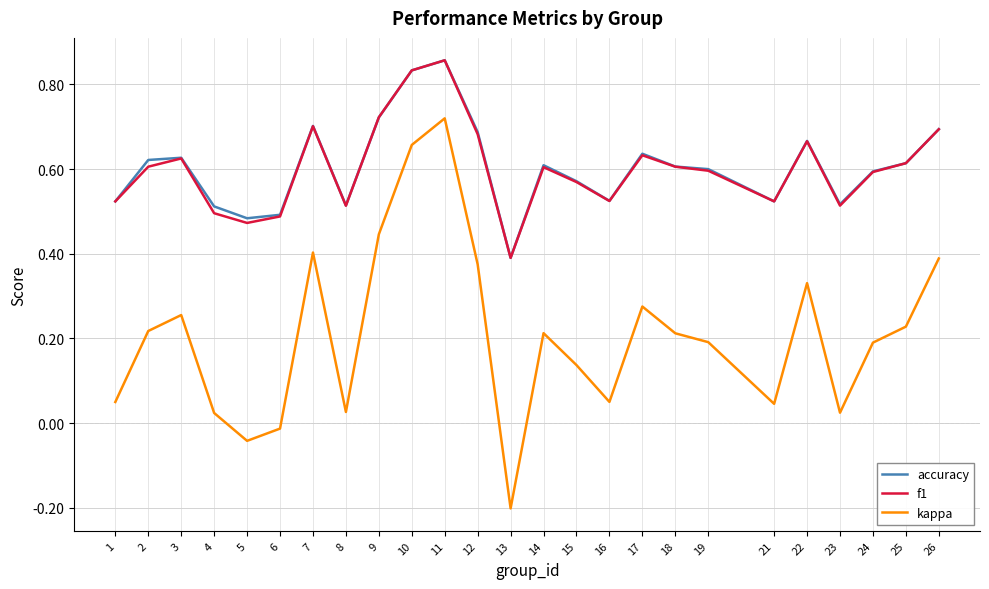

At which category does the chart reach its peak across all series?

11